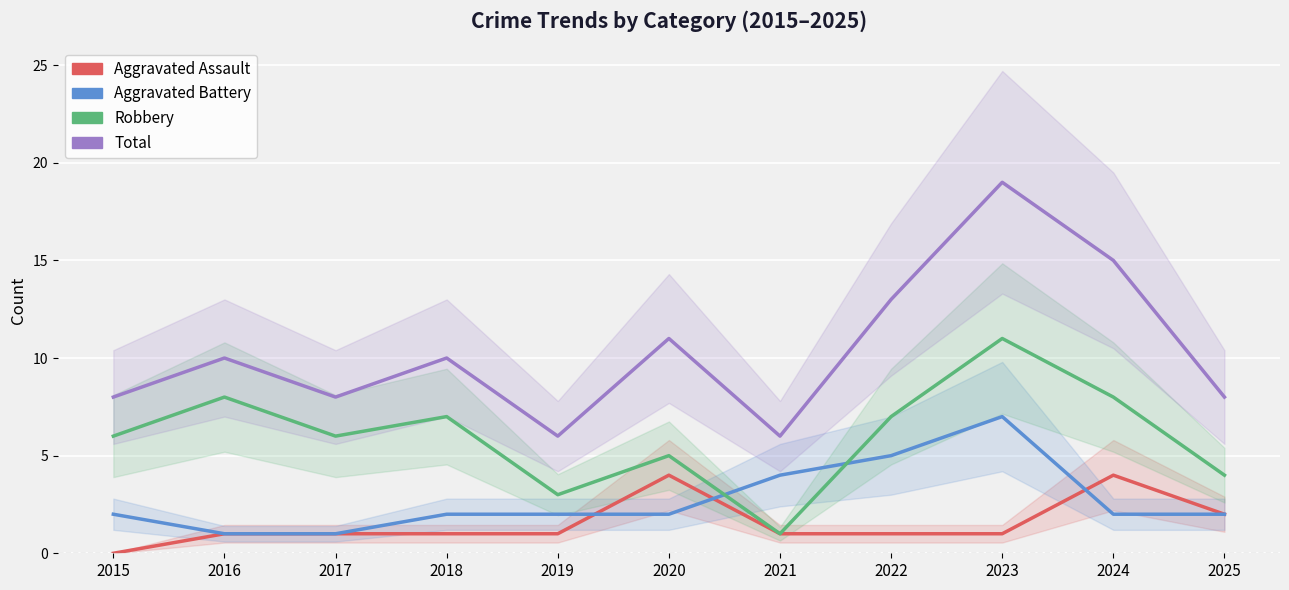

Read the Total value at 2022, to the nearest 10.

10